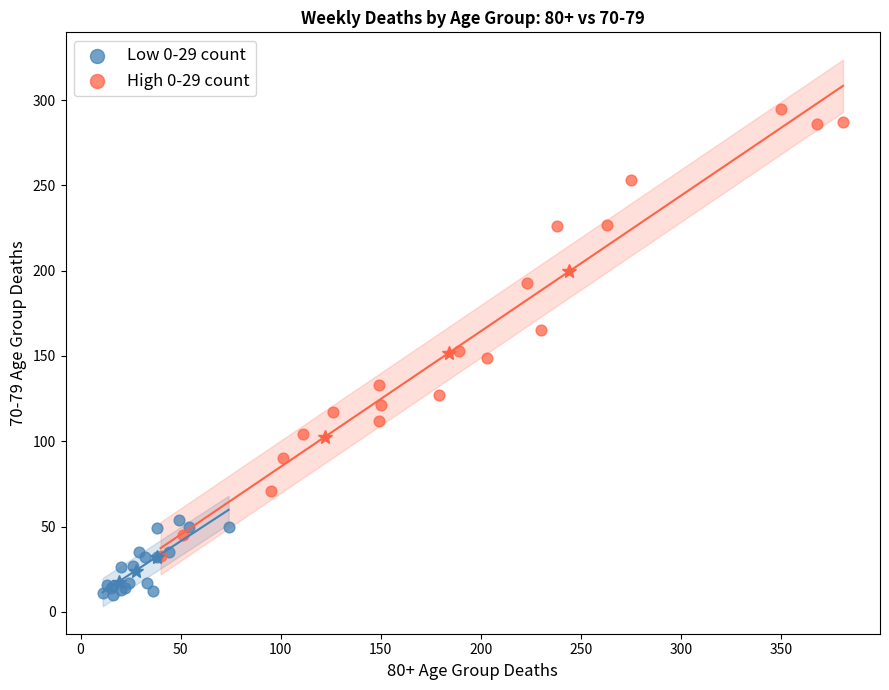

Which series has the largest Y range (max minus min)?

High 0-29 count